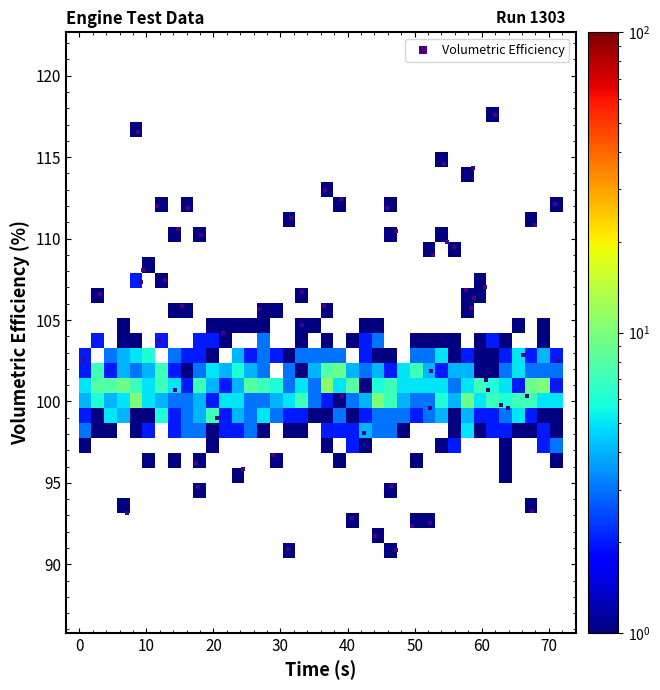

What is the range of X values (max minus min)?

70.7